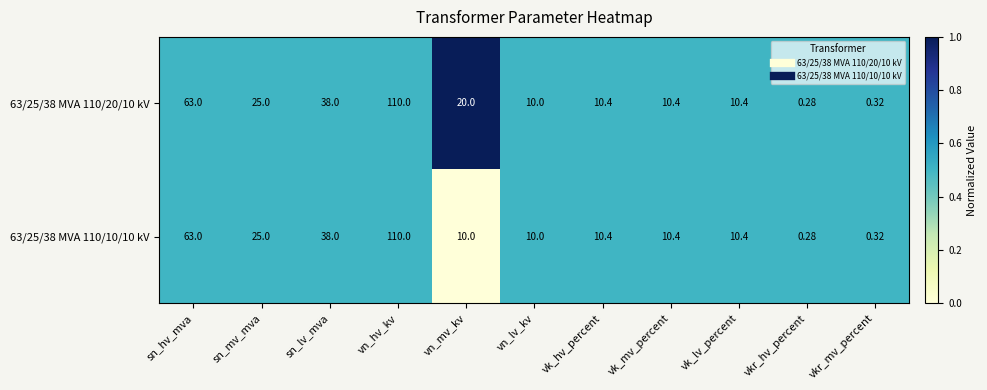

Which category has the lowest value across all series?

vkr_hv_percent